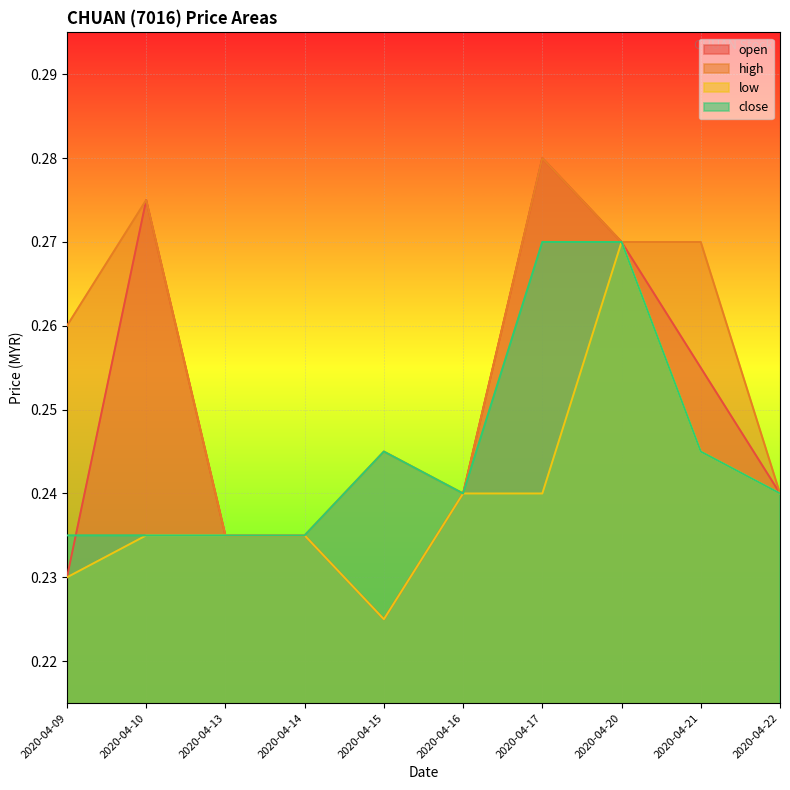

Which series has the largest total across all categories?

high